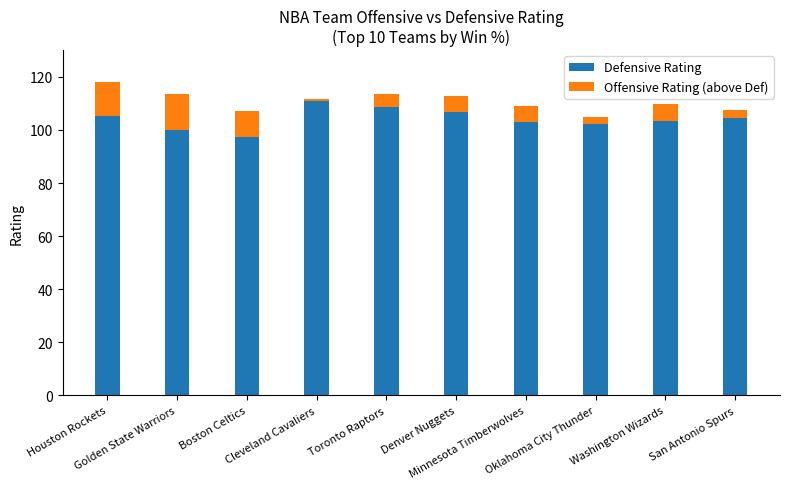

What position from the right is Boston Celtics?

8